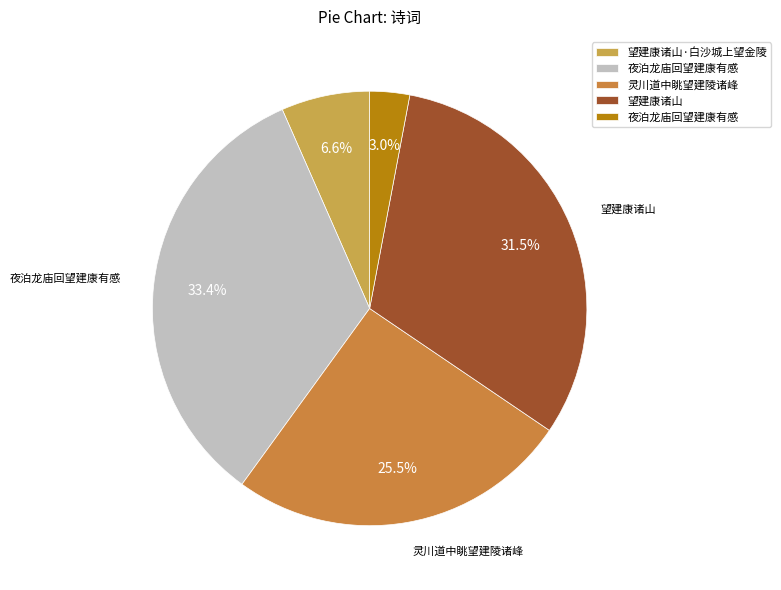

Count the number of slices in the pie.

5